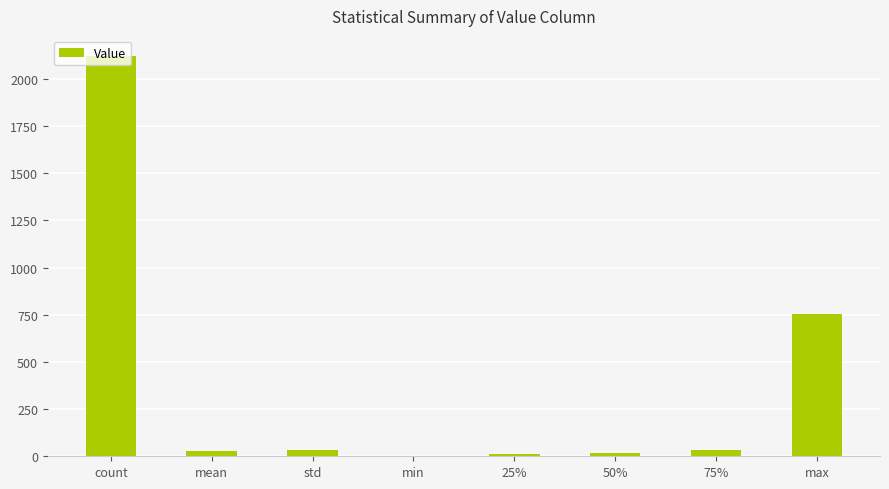

At which category does the chart reach its peak across all series?

count